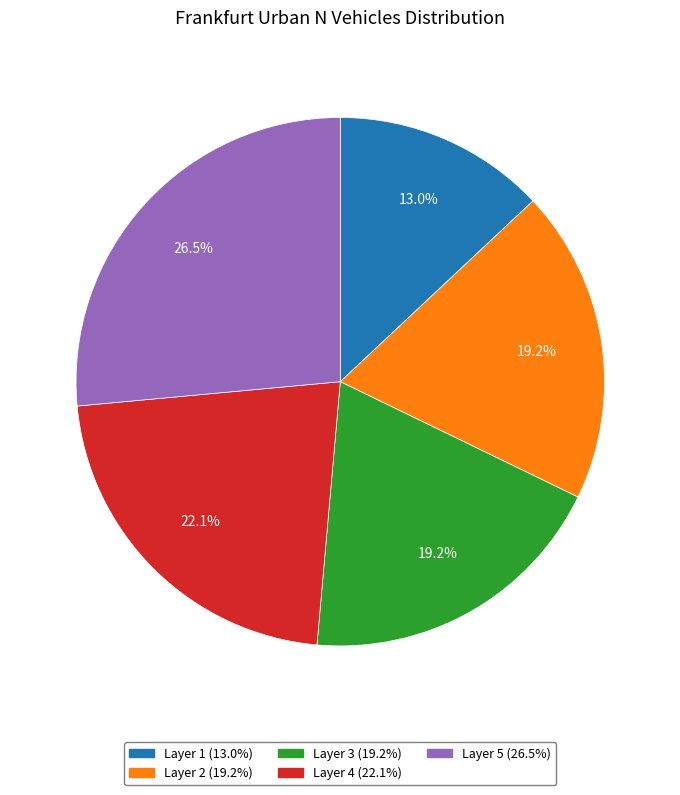

Is there any slice that represents more than half of the pie?

No